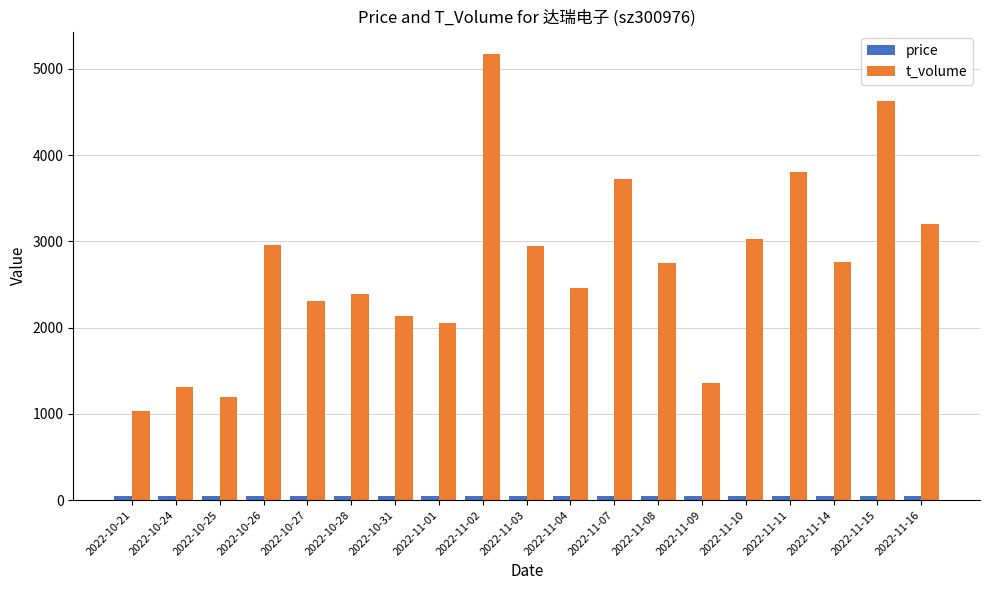

What is the label of the 14th bar from the right?

2022-10-28